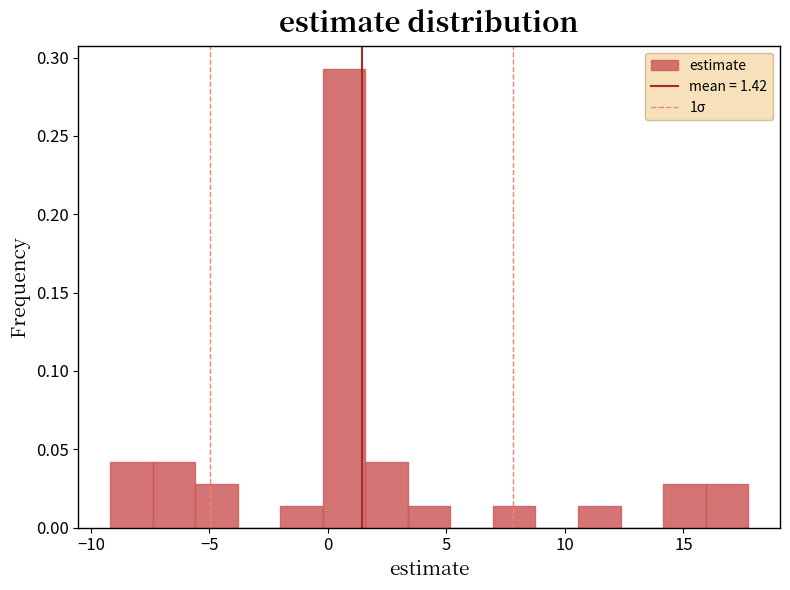

Around what value on the x-axis is the tallest bar? Give the approximate position of its centre, as read against the axis.

0.5